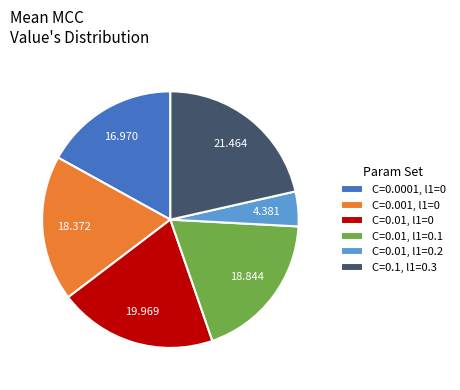

Is it true that C=0.01, l1=0.1 is 19% of the pie?

True